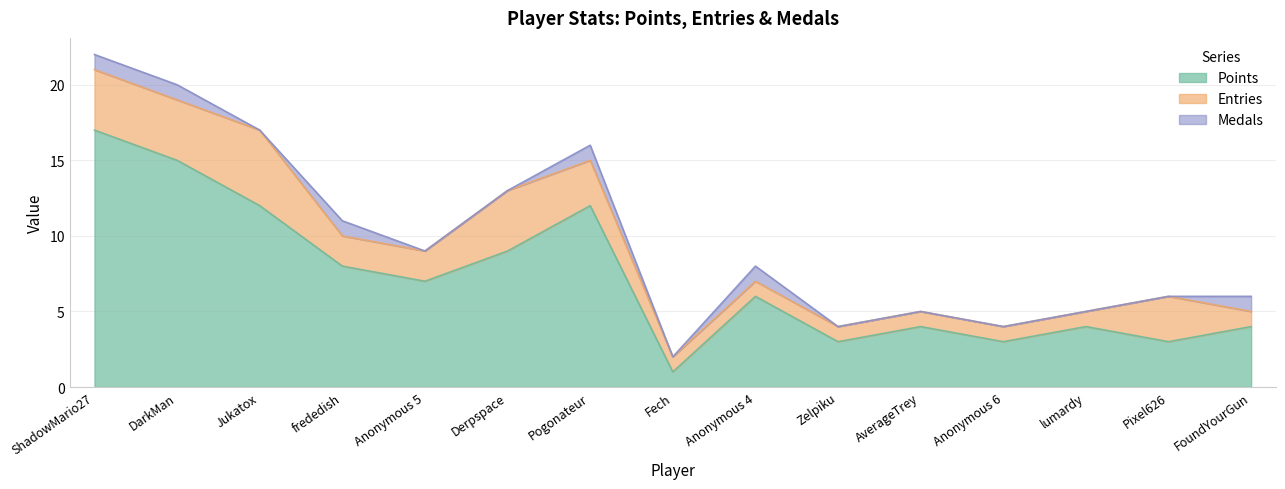

At which category is the sum across all series the highest?

ShadowMario27